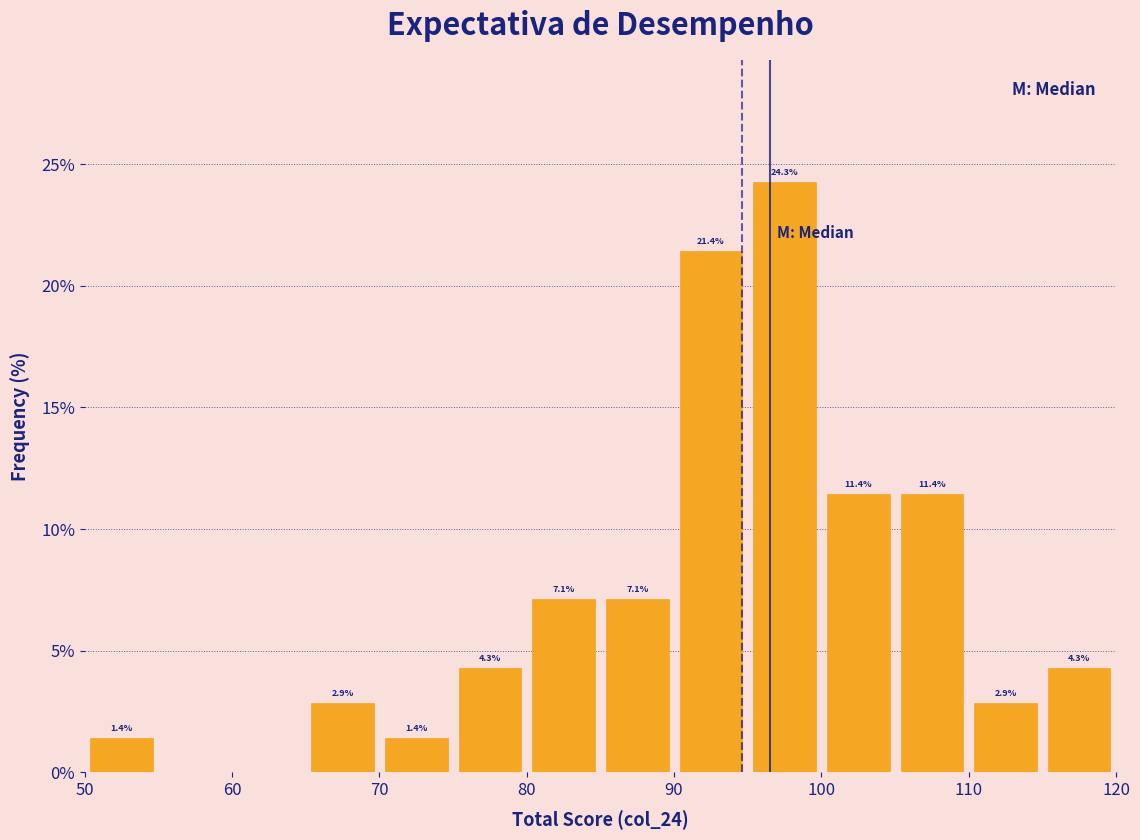

Which range on the x-axis has the tallest bar?

95 to 100